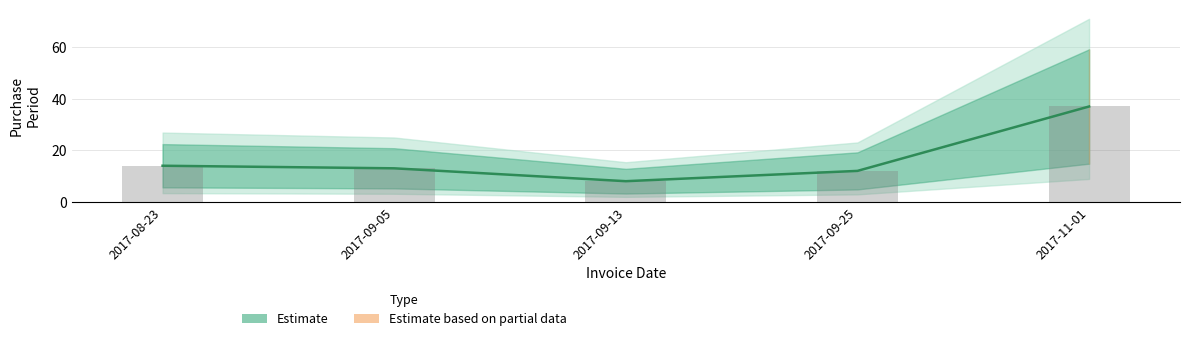

The value at 2017-09-25 is 12. True or false?

True